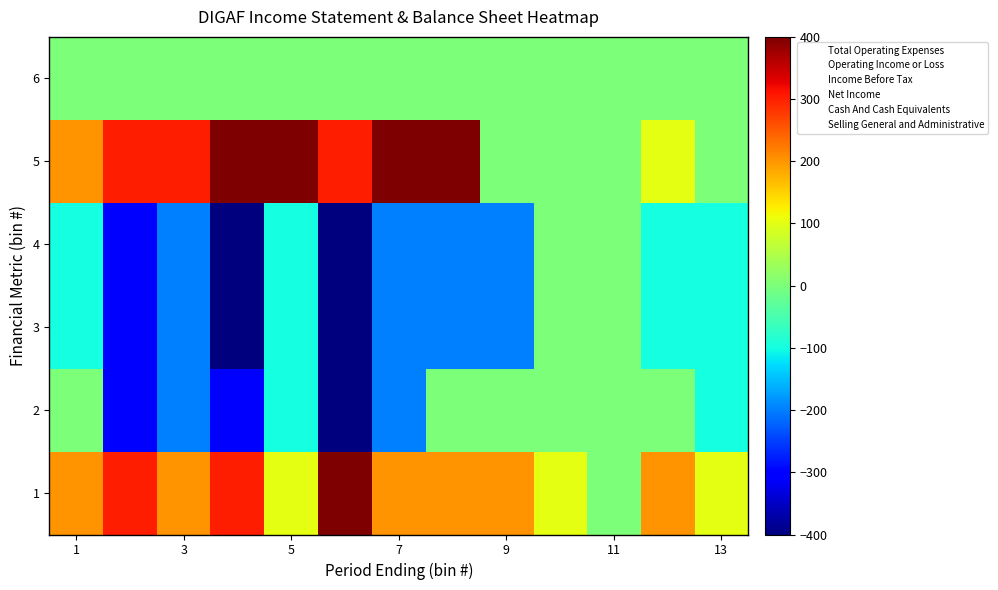

Count the number of categories in the chart.

13